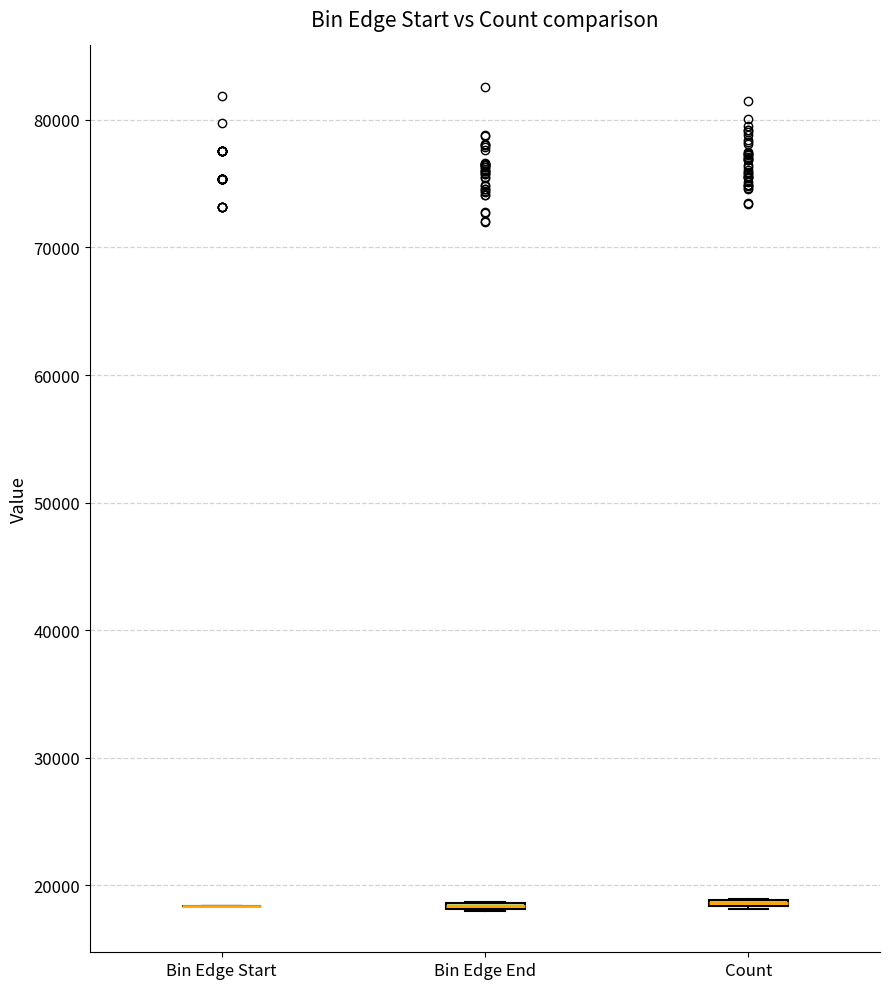

Where is the lower edge of the box for Count on the y-axis? The values are not printed on the chart, so give them approximately, as read against the axis.

18000